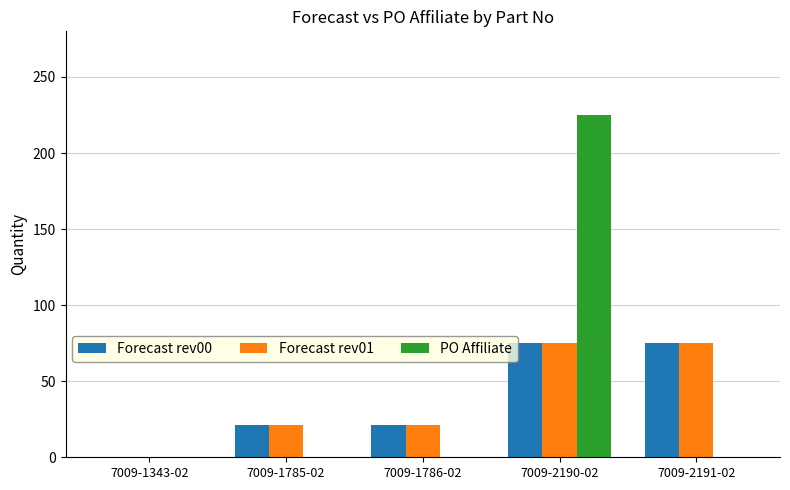

What is the maximum value shown in the chart?

225.0